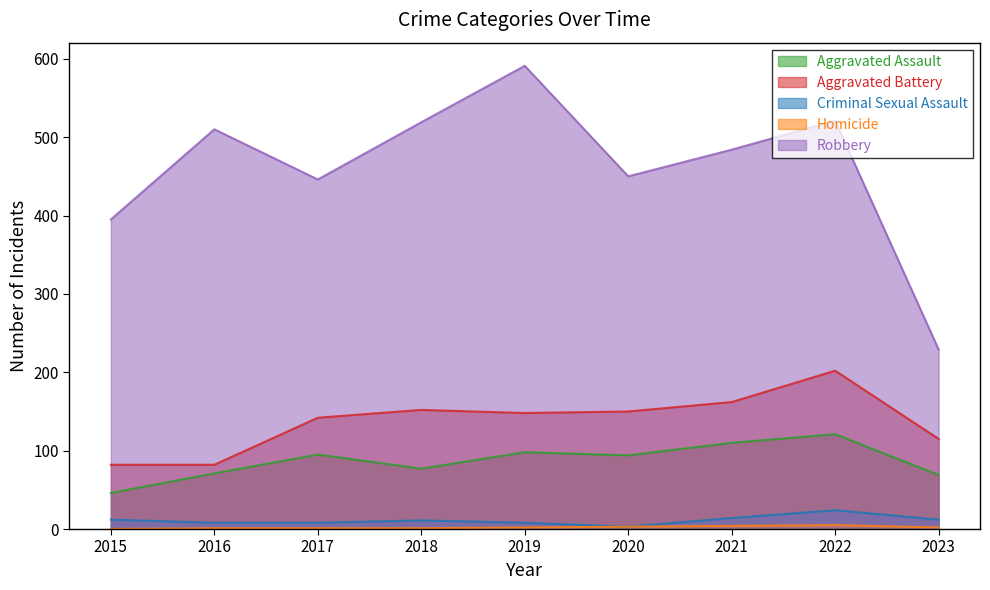

Reading left to right, extract all data points from this chart.

Aggravated Assault: 46	71	95	77	98	94	110	121	69
Aggravated Battery: 82	82	142	152	148	150	162	202	115
Criminal Sexual Assault: 12	8	8	11	8	3	14	24	12
Homicide: 0	1	1	1	2	3	4	5	2
Robbery: 395	510	446	519	591	450	484	521	229